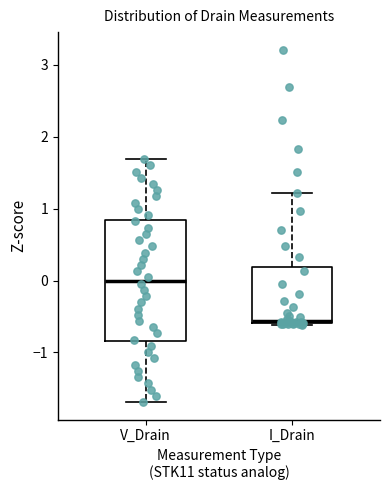

Where does the upper whisker of the box for I_Drain end on the y-axis? The values are not printed on the chart, so give them approximately, as read against the axis.

1.2